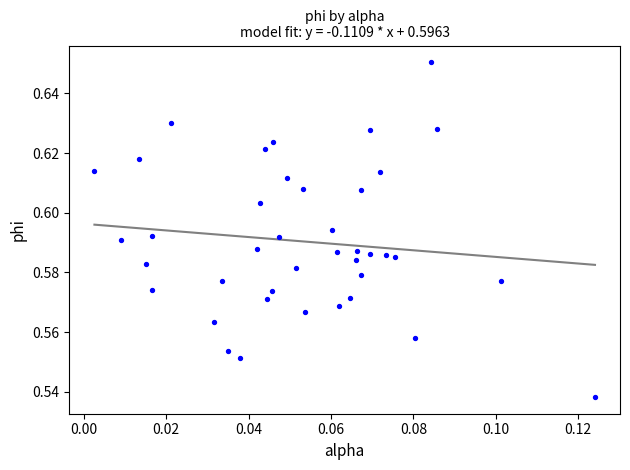

How many points are shown in the scatter plot?

40